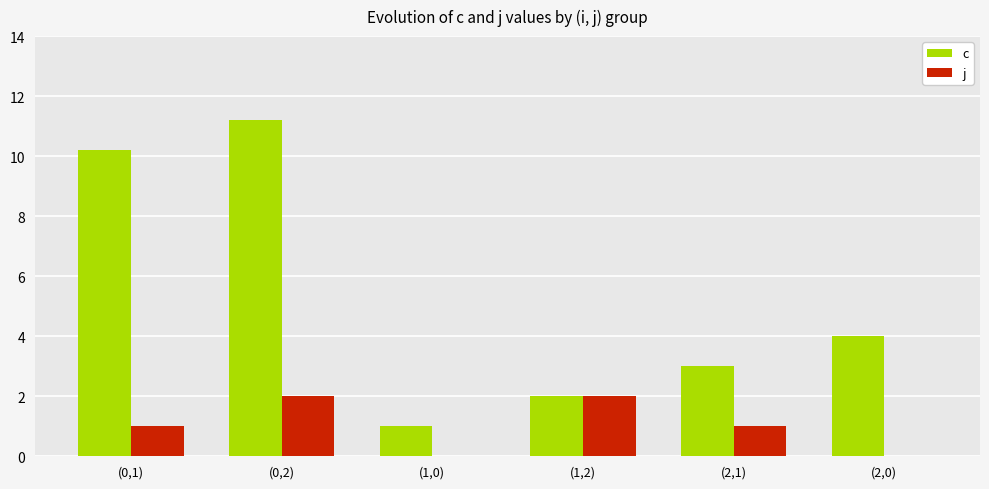

How many data points does each series have?

6